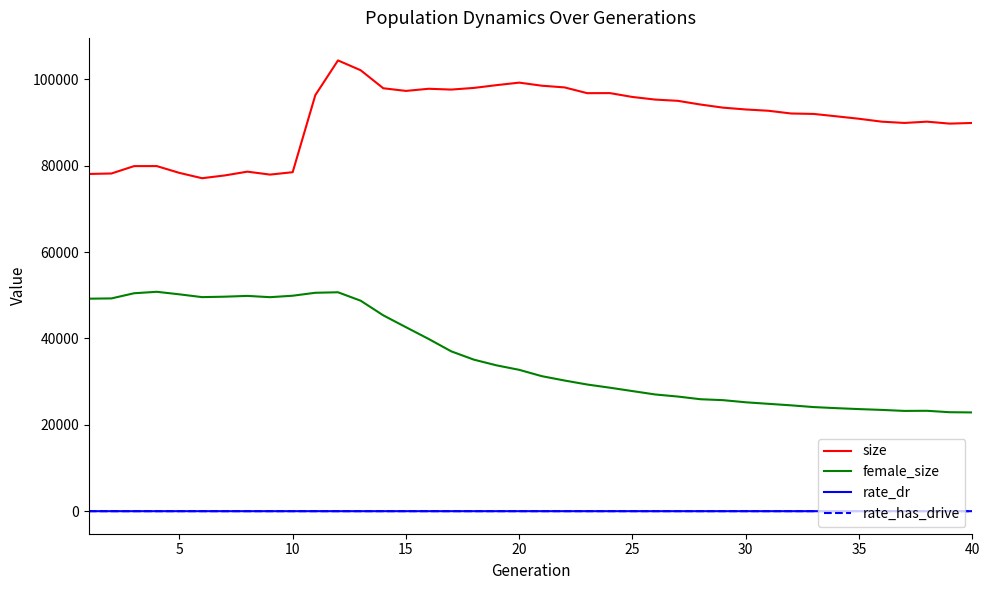

True or false: size and rate_dr intersect in this chart.

False